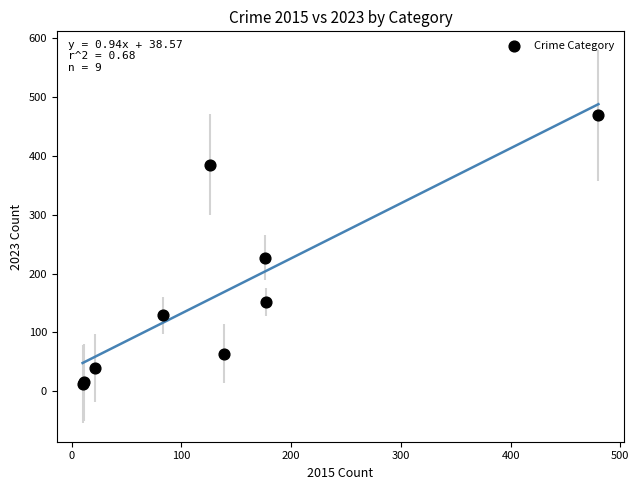

What Y value in the scatter plot is closest to 240?

227